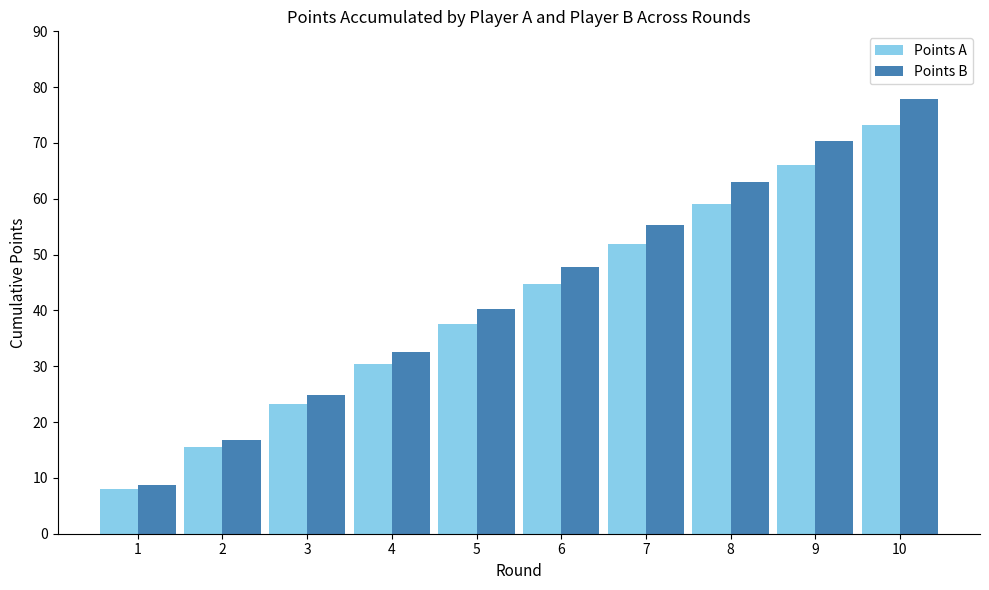

What is the lowest value of the Points A series?

8.0